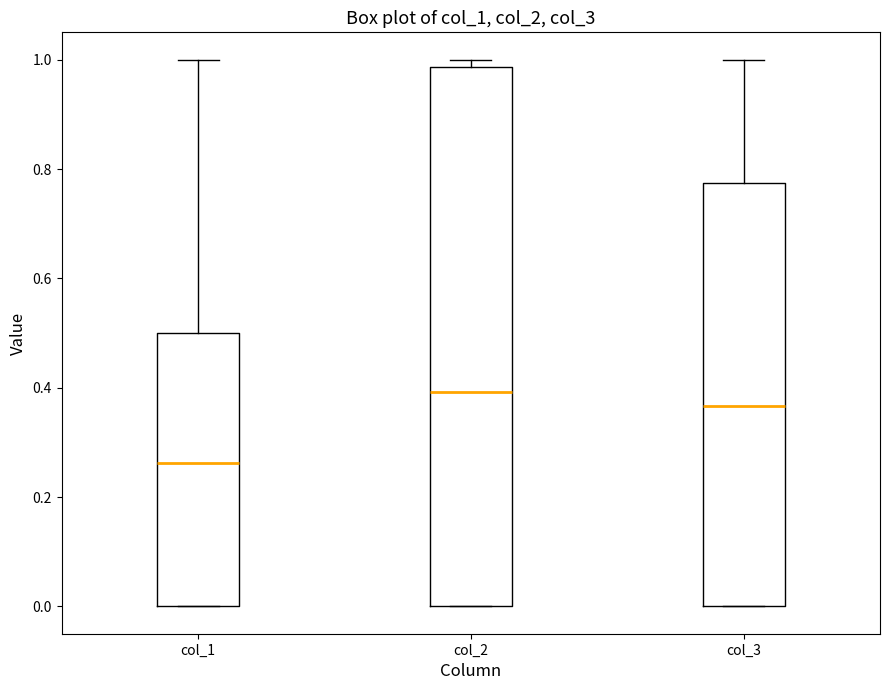

Where does the median line of the box for col_2 sit on the y-axis? The values are not printed on the chart, so give them approximately, as read against the axis.

0.40